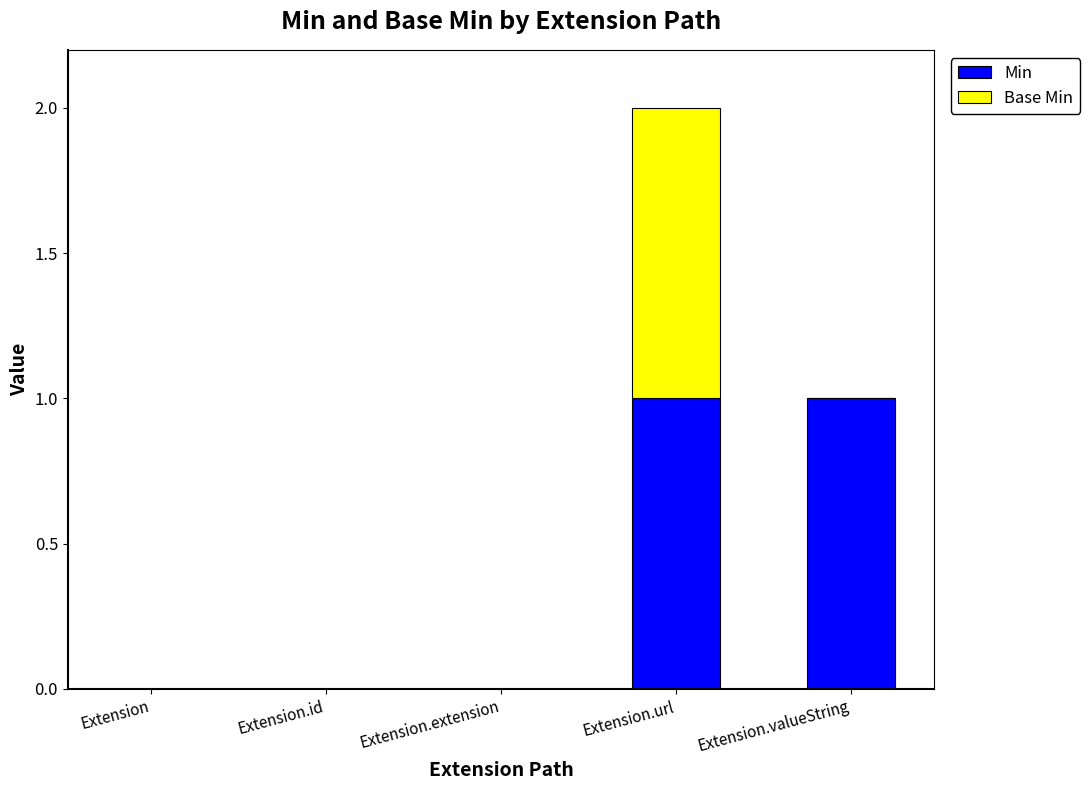

At which category is the sum across all series the highest?

Extension.url